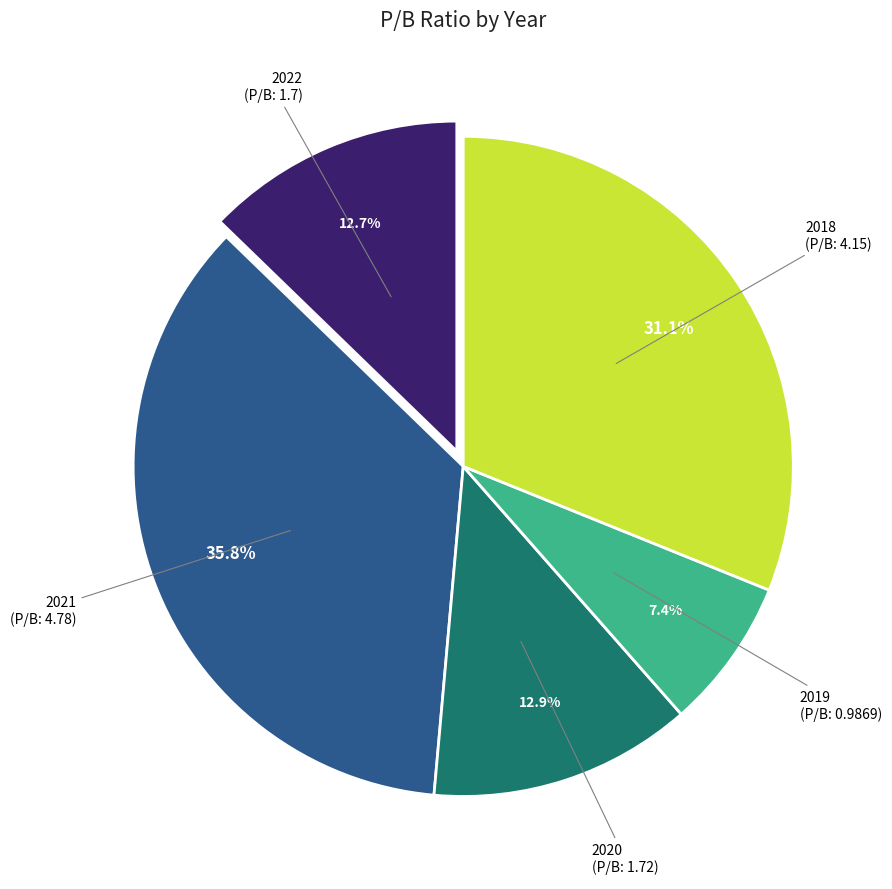

Which slice is the smallest?

2019